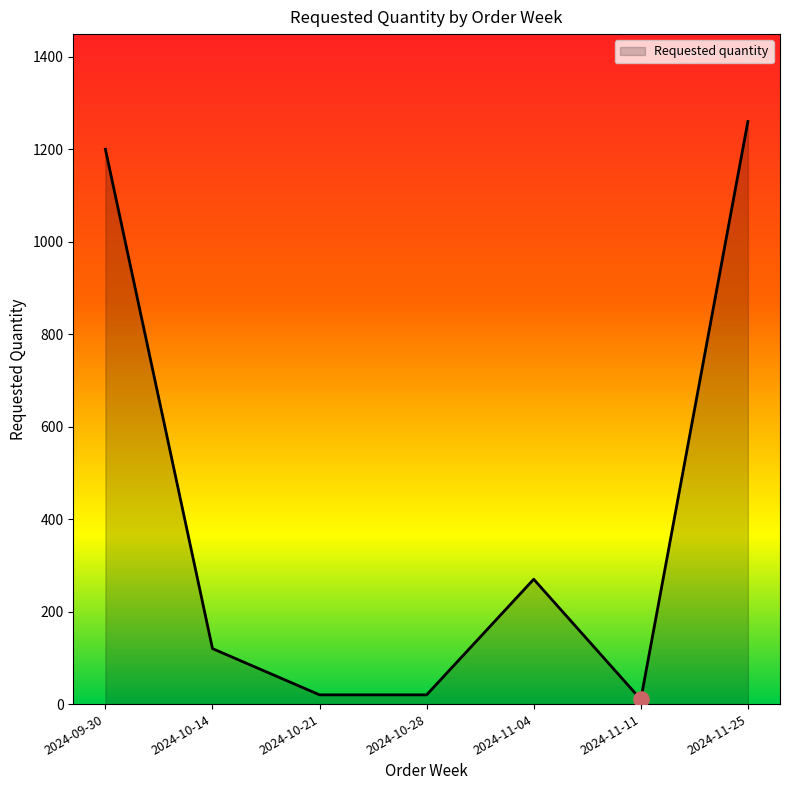

What is the change in value from 2024-11-04 to 2024-11-25?

+990